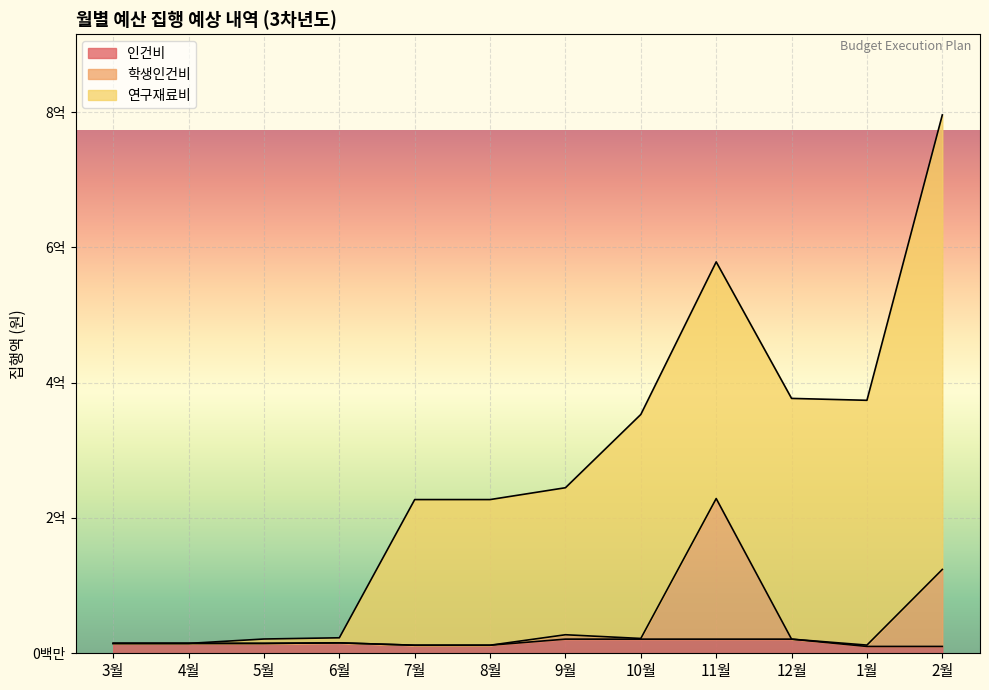

What are all the series names shown in the legend?

인건비, 학생인건비, 연구재료비